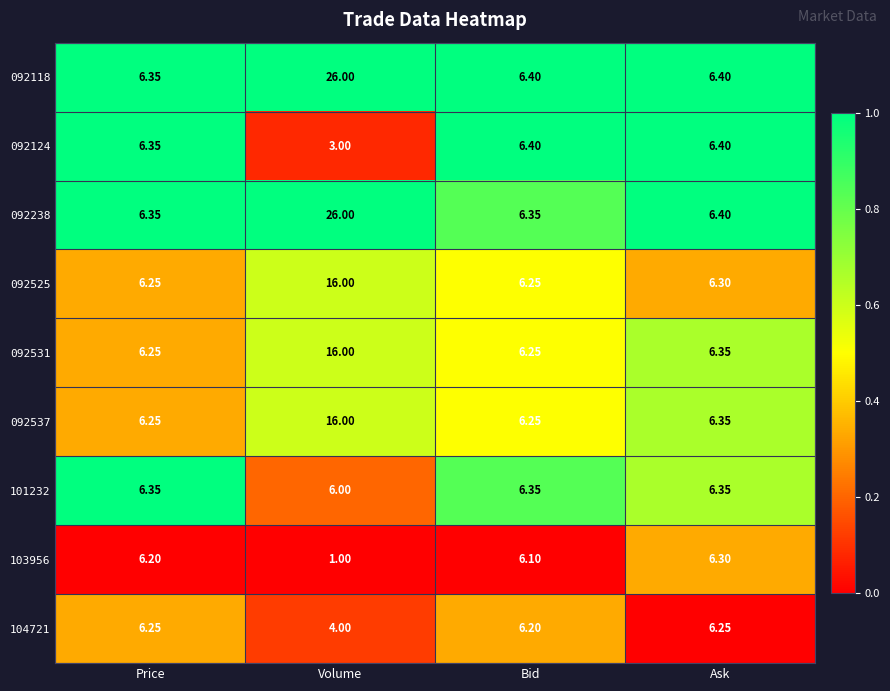

Is the value of 092118 at Volume greater than the value of 092238 at Bid?

Yes